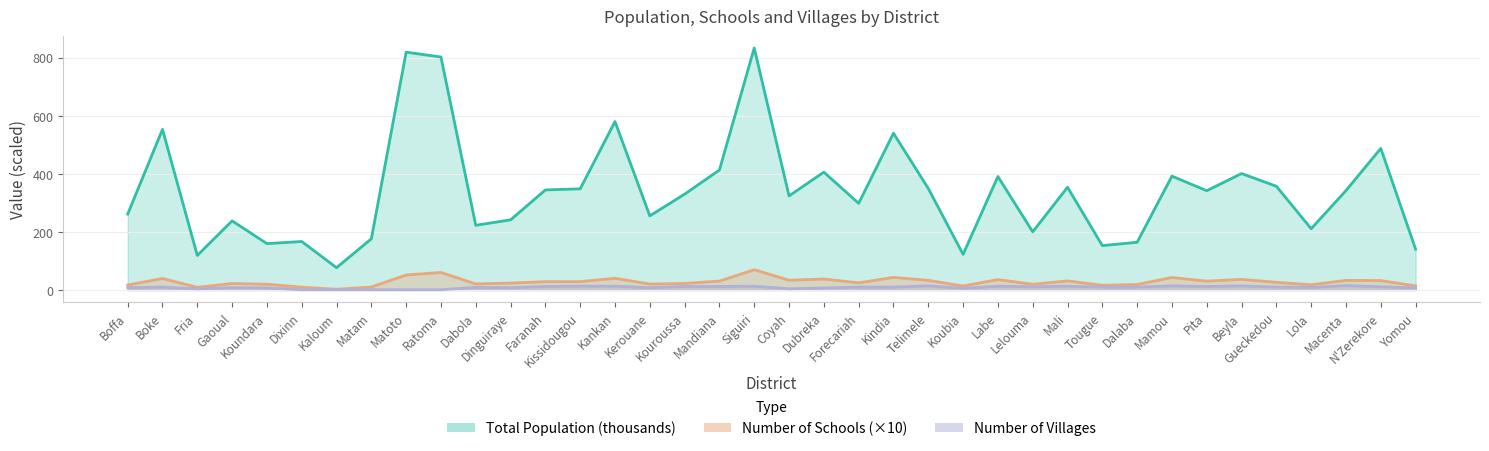

What is the label of the 10th point from the right?

Tougue